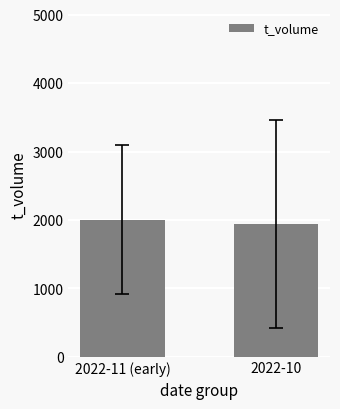

What is the ratio of the value at 2022-10 to the value at 2022-11 (early)?

1.0